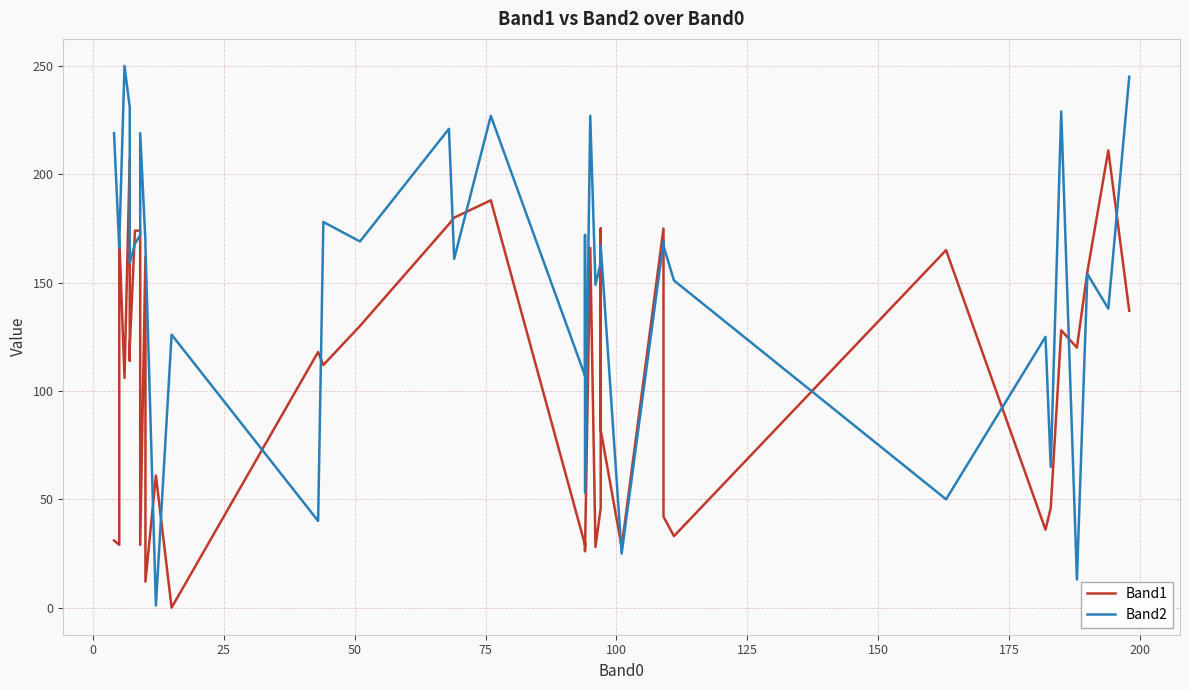

The value of Band1 at 12 is 30. True or false?

False